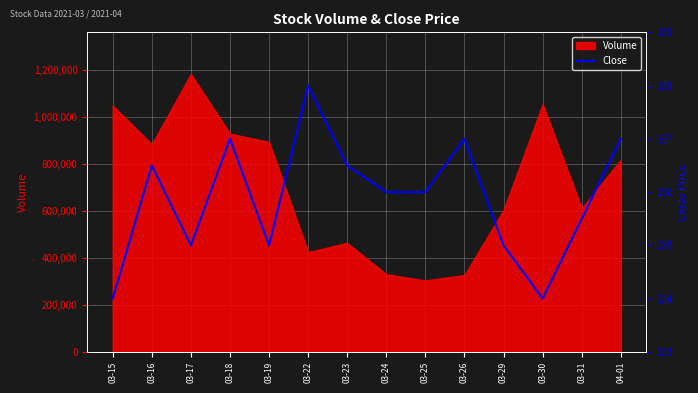

What is the difference between the maximum and second lowest values?

4.0